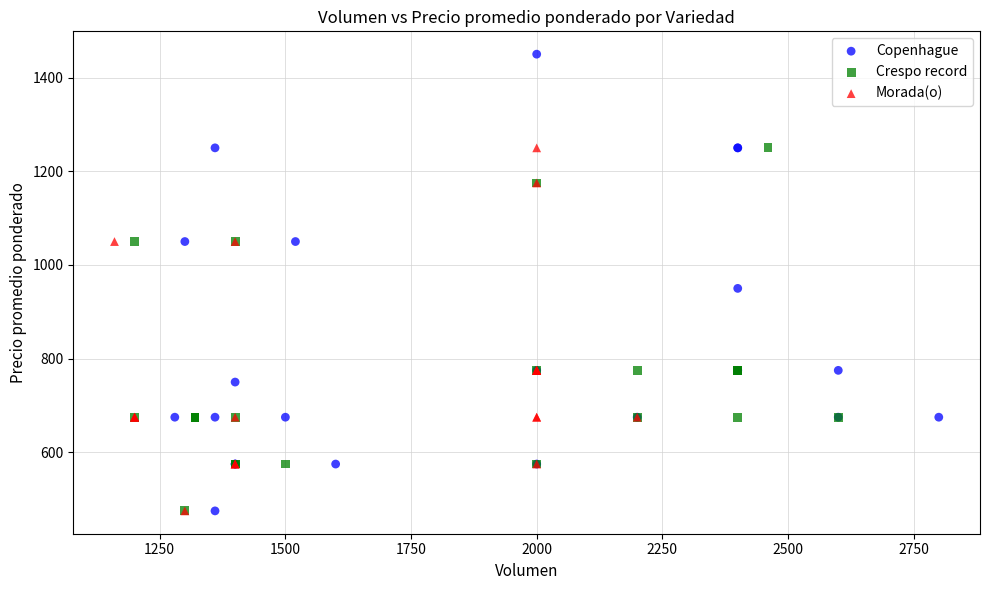

Which series has the widest spread of Y values?

Copenhague